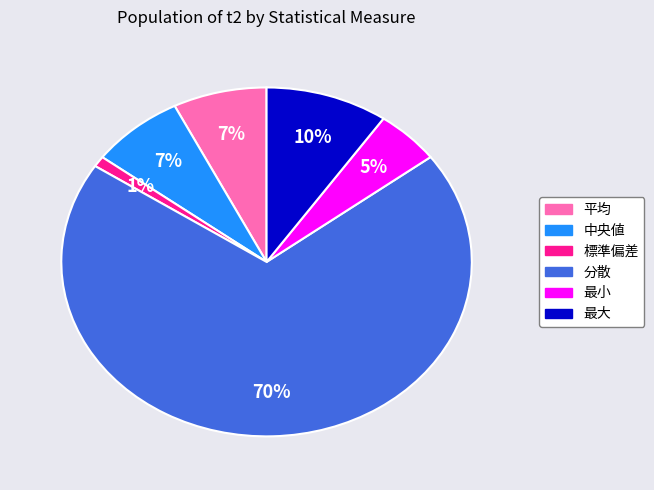

The 中央値 slice represents 1% of the pie. True or false?

False